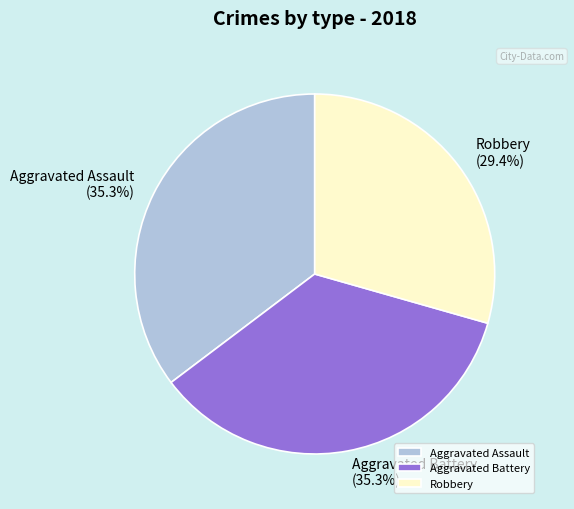

Count the number of slices in the pie.

3